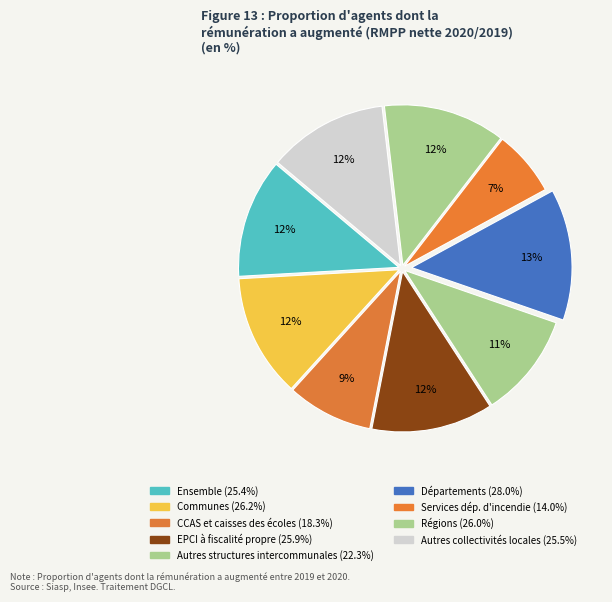

Does any single category account for the majority?

No